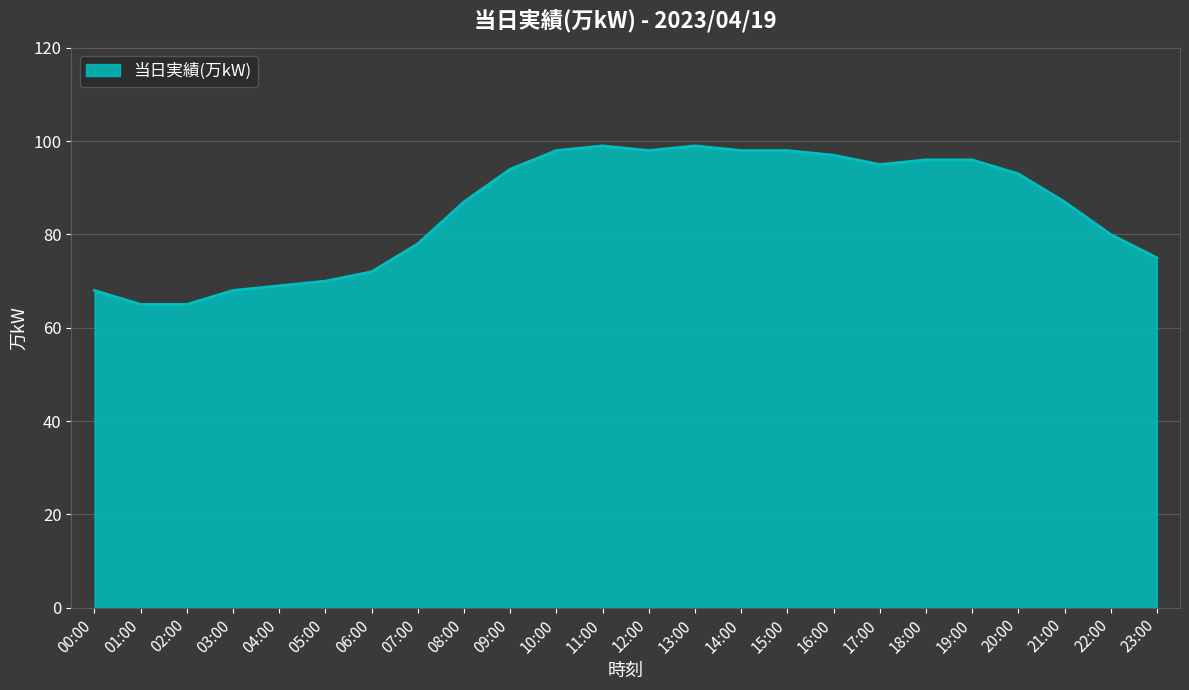

Where is the data nearest to the value 82?

22:00